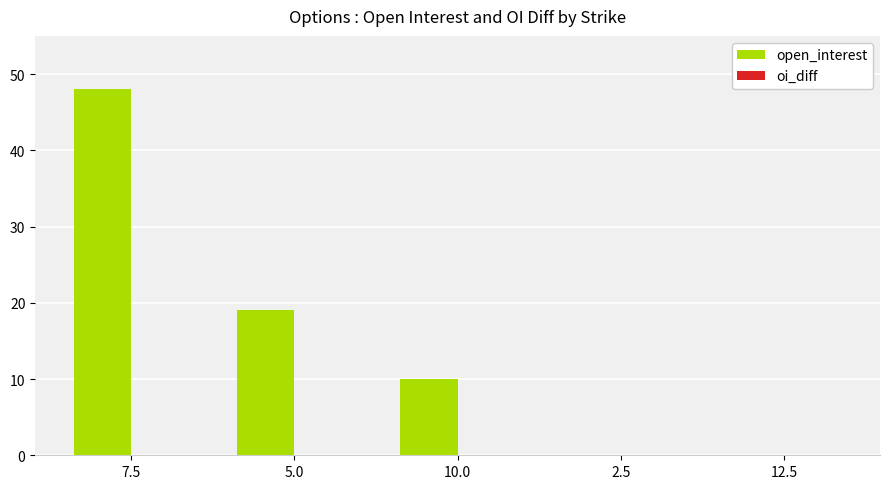

Is it true that the value at 7.5 is 25?

False